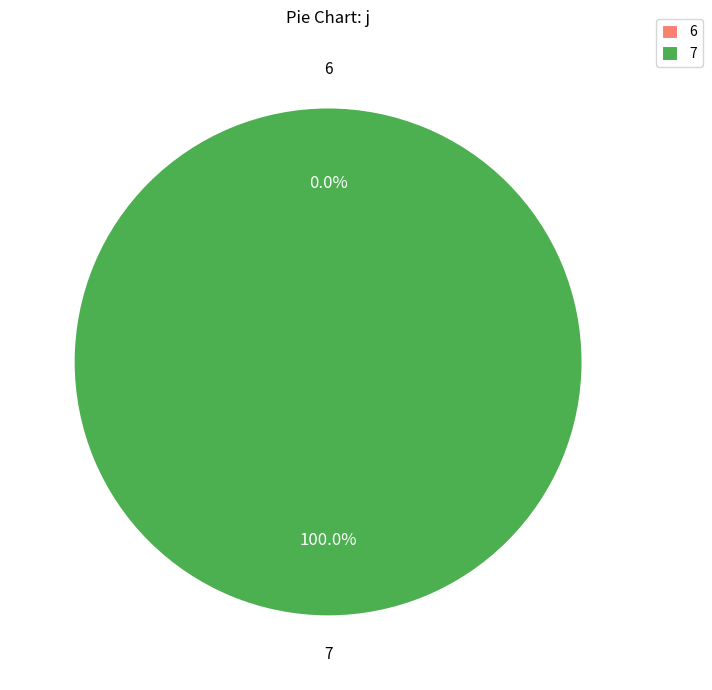

Is it true that 7 is 18% of the pie?

True